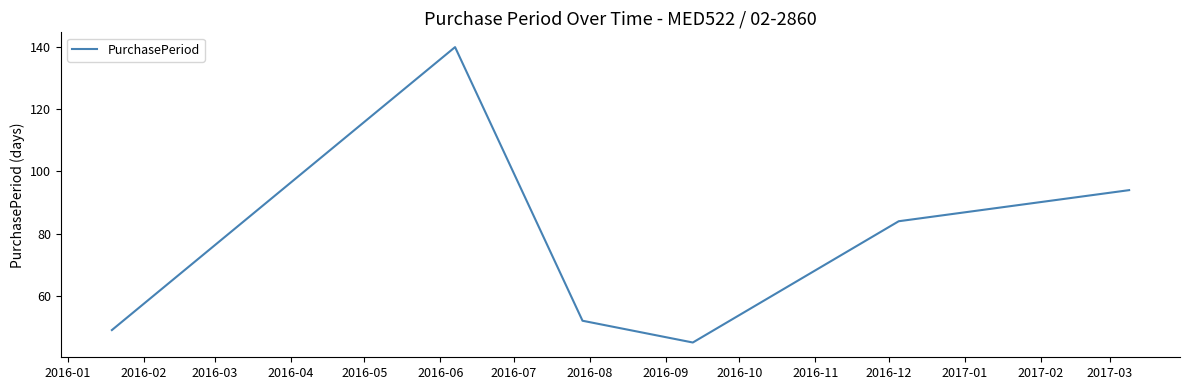

How many interior local peaks (higher than both neighbors) does the data have?

1